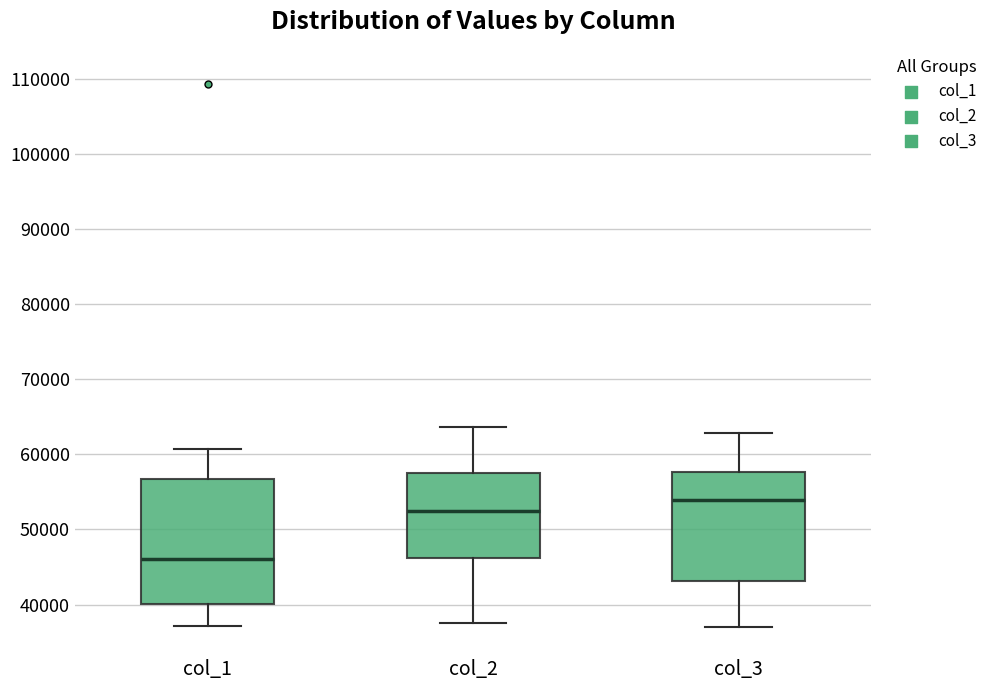

Where is the upper edge of the box for col_2 on the y-axis? The values are not printed on the chart, so give them approximately, as read against the axis.

58000